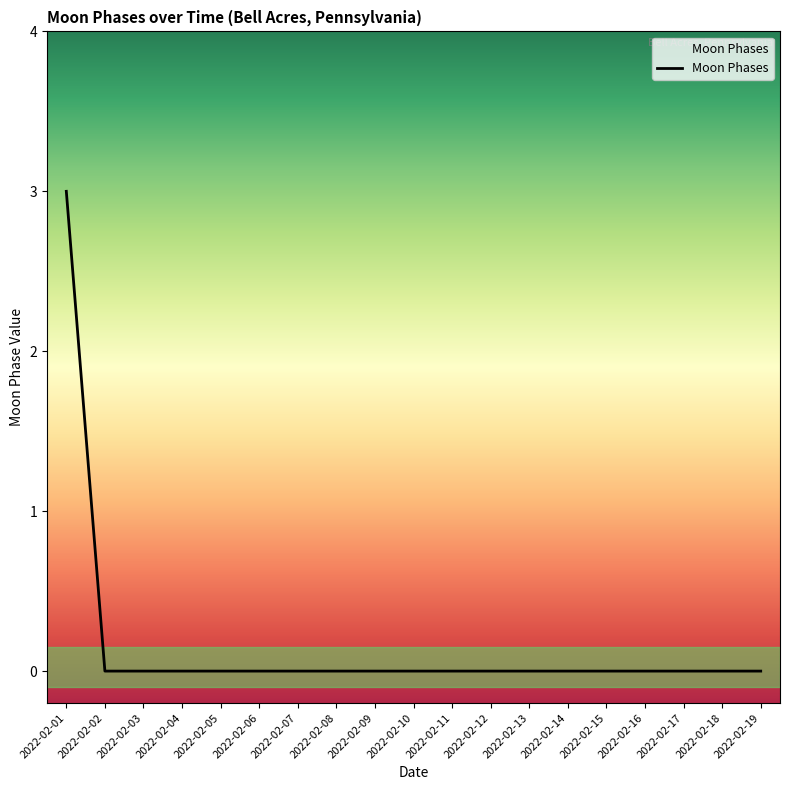

What is the maximum value shown in the chart?

3